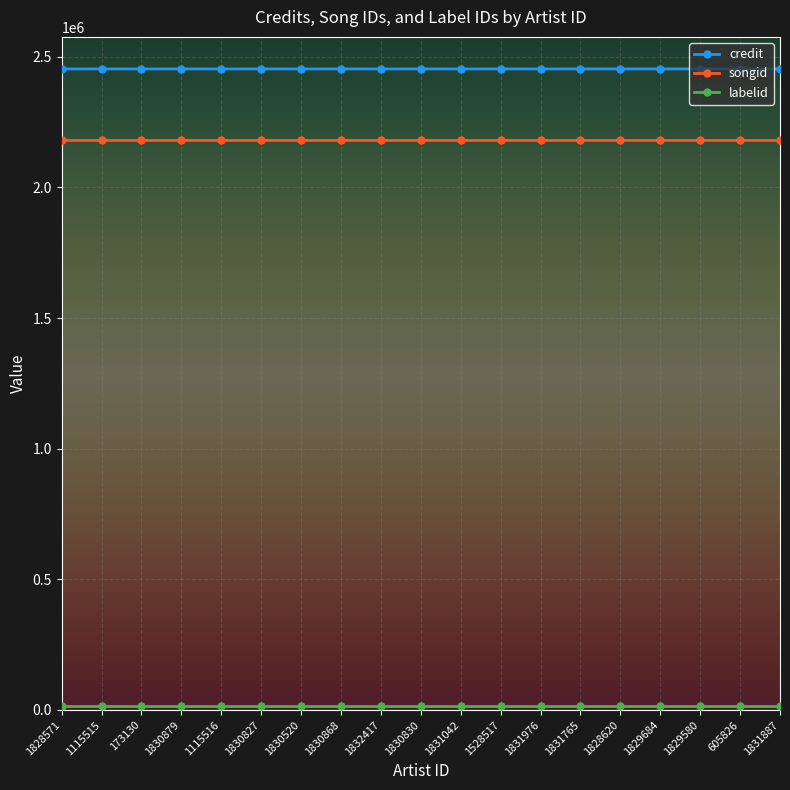

What is the maximum value for songid?

2180037